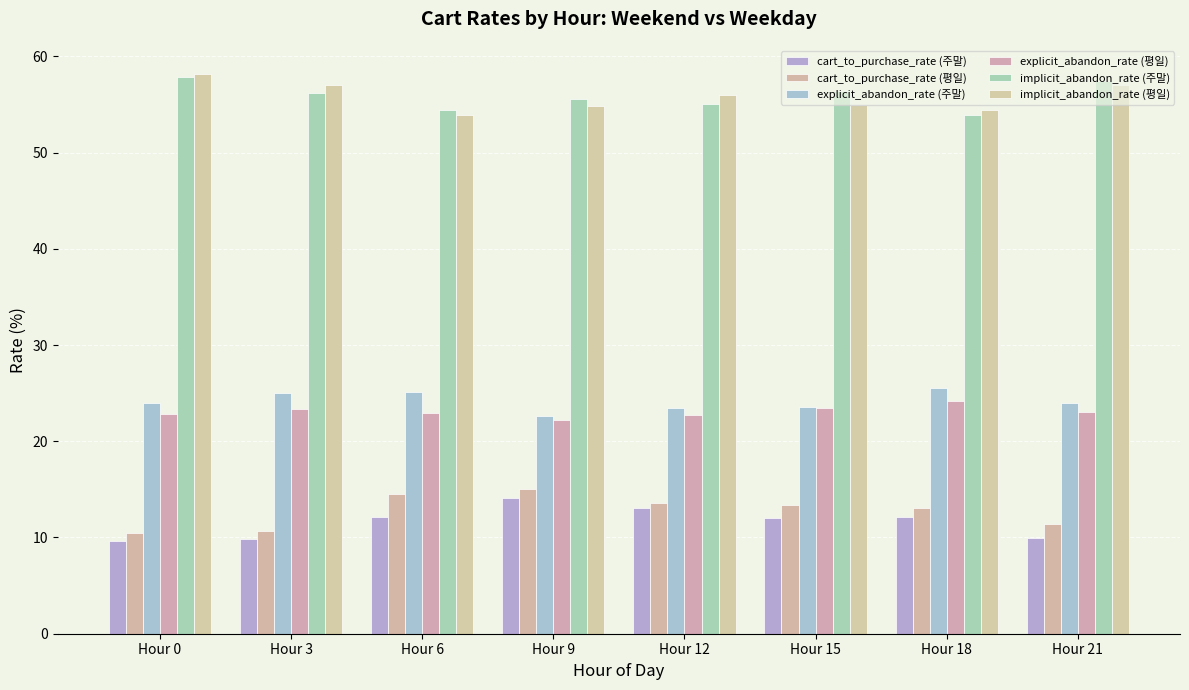

Which has a higher value, Hour 18 or Hour 6?

Hour 6